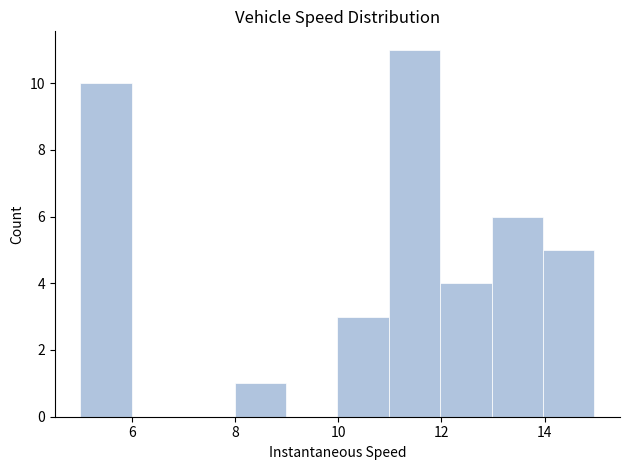

What is the height of the bar covering 12 to 13 on the x-axis? Neither the bar edges nor the heights are printed on the chart, so give them approximately, as read against the axes.

4